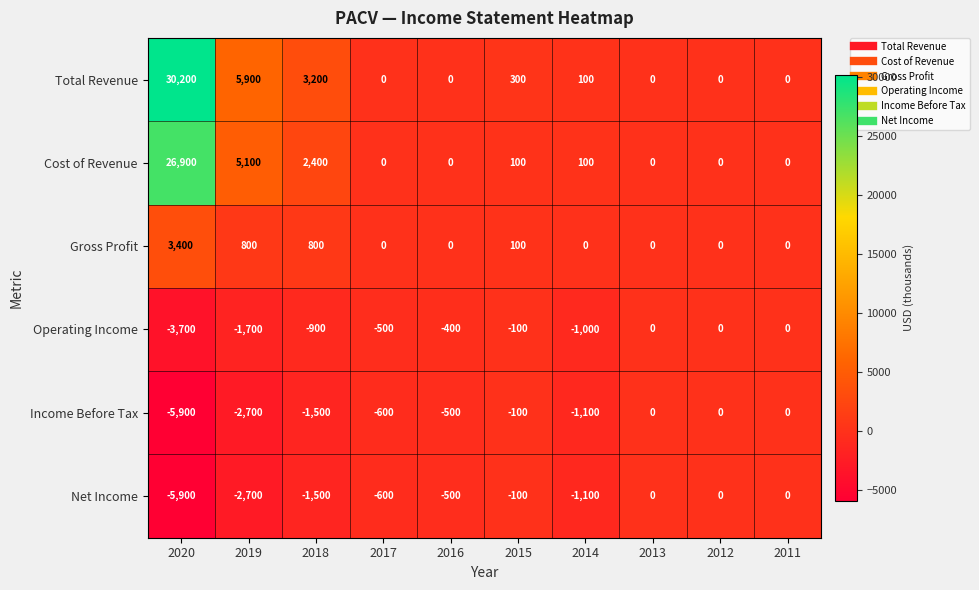

What is the average value of the Cost of Revenue series?

3460